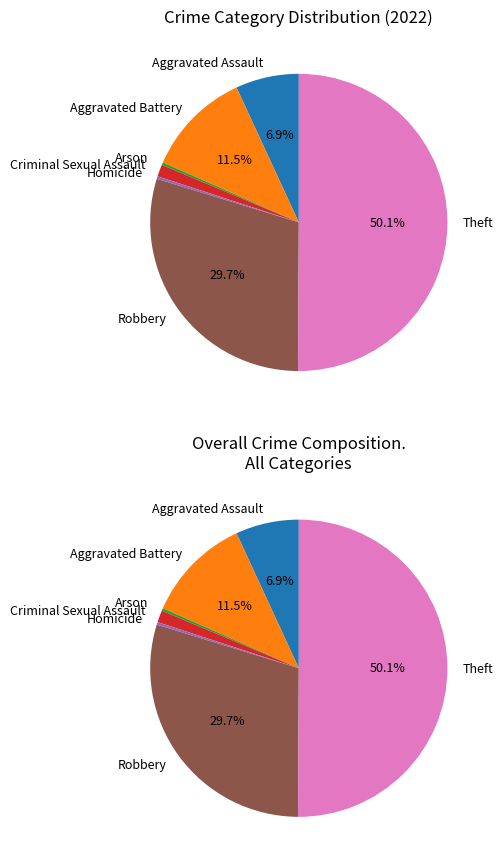

Which category has the biggest portion of the pie?

Theft